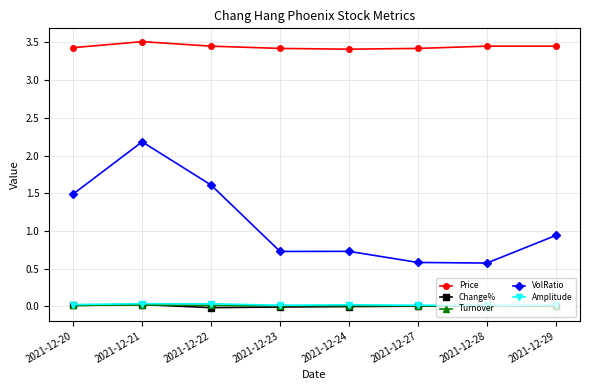

How many categories are shown in the chart?

8